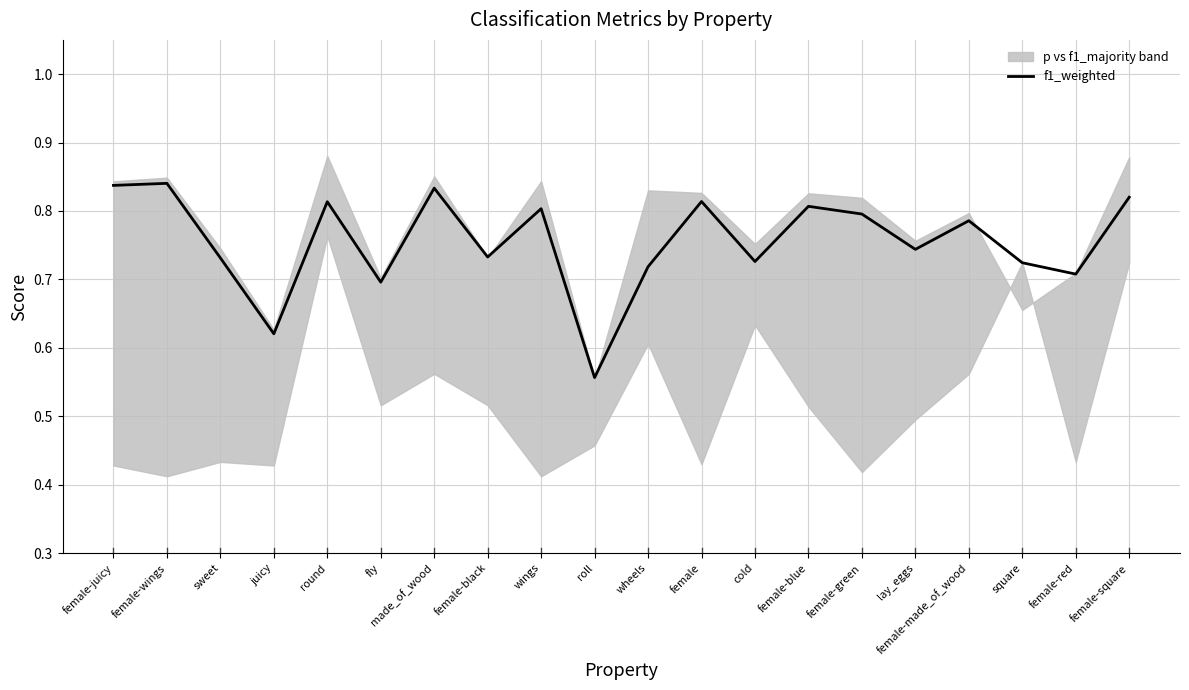

Is it true that f1_weighted equals 0.4 at female-wings?

False